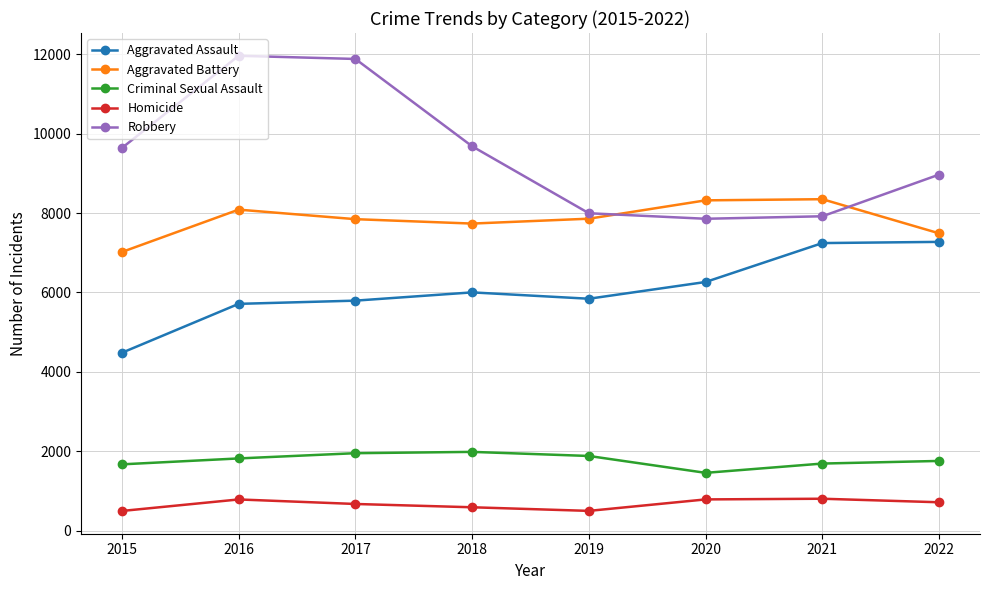

Is the value of Criminal Sexual Assault at 2015 greater than the value of Robbery at 2016?

No